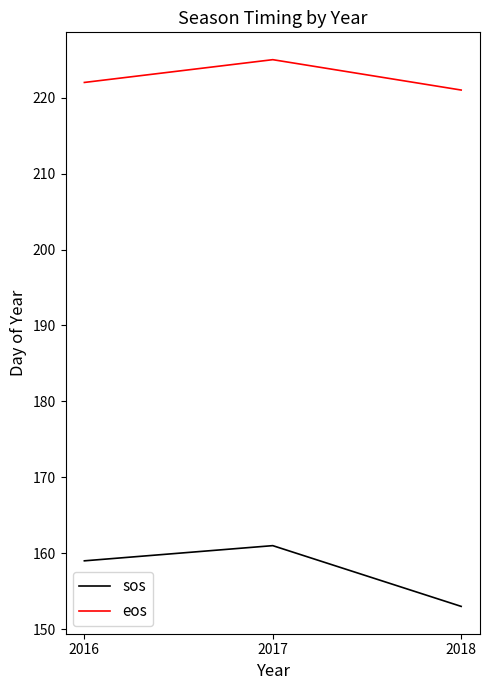

Rank the series by their average value, from highest to lowest.

eos, sos